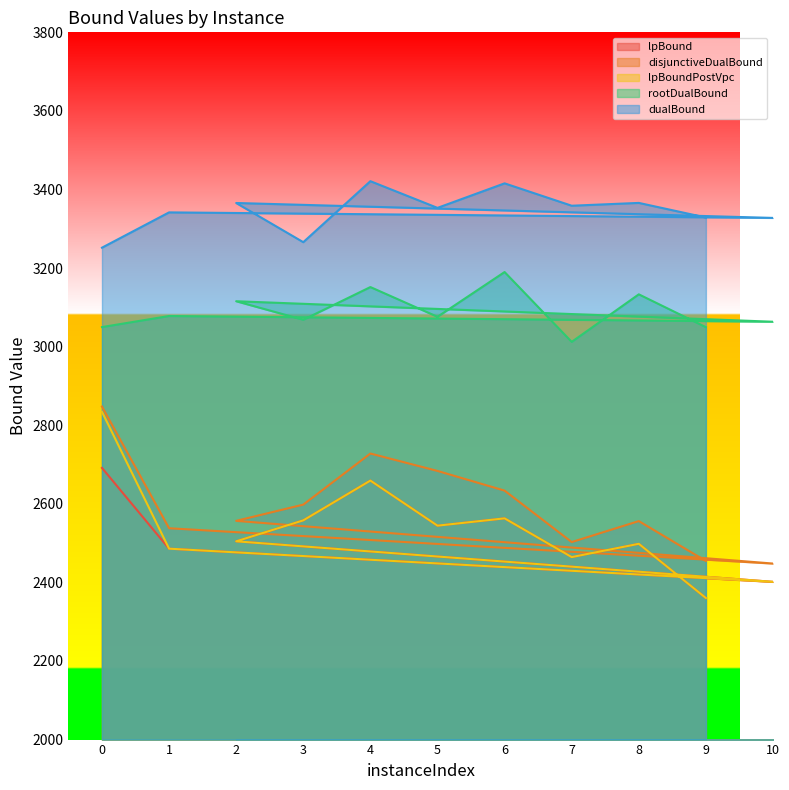

What is the difference between the maximum and minimum values in the rootDualBound series?

177.8